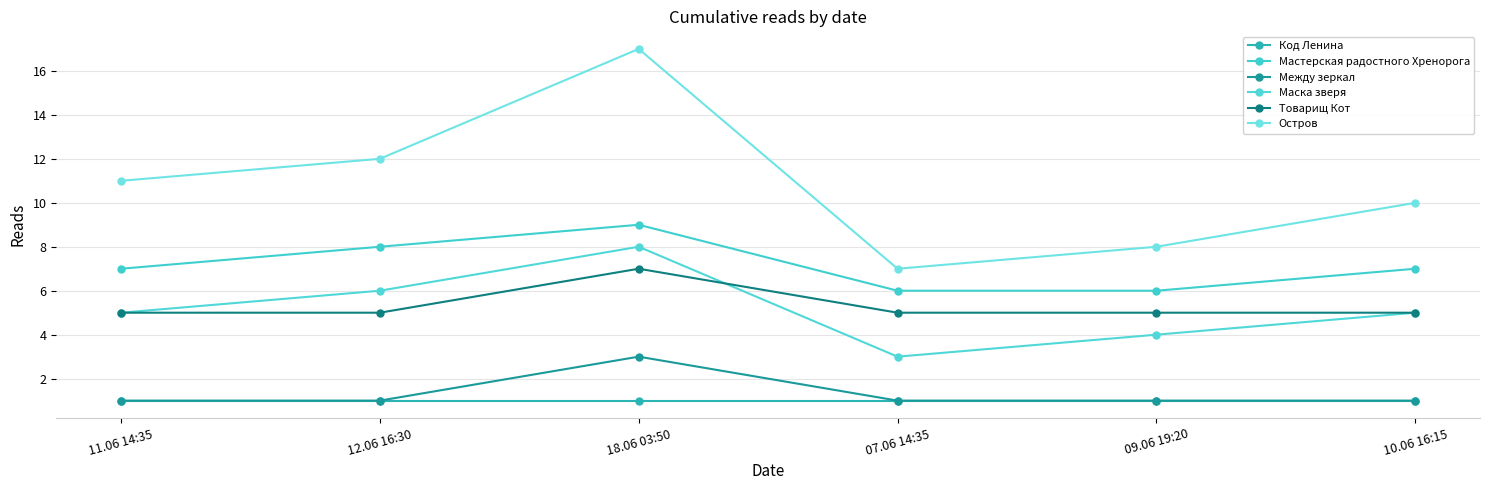

What is the sum of all Между зеркал values?

8